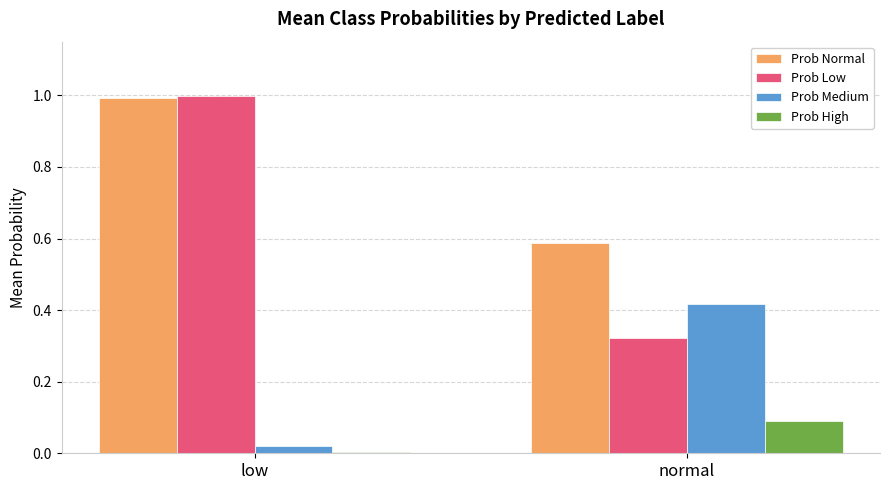

What is the average value of the Prob Medium series?

0.2